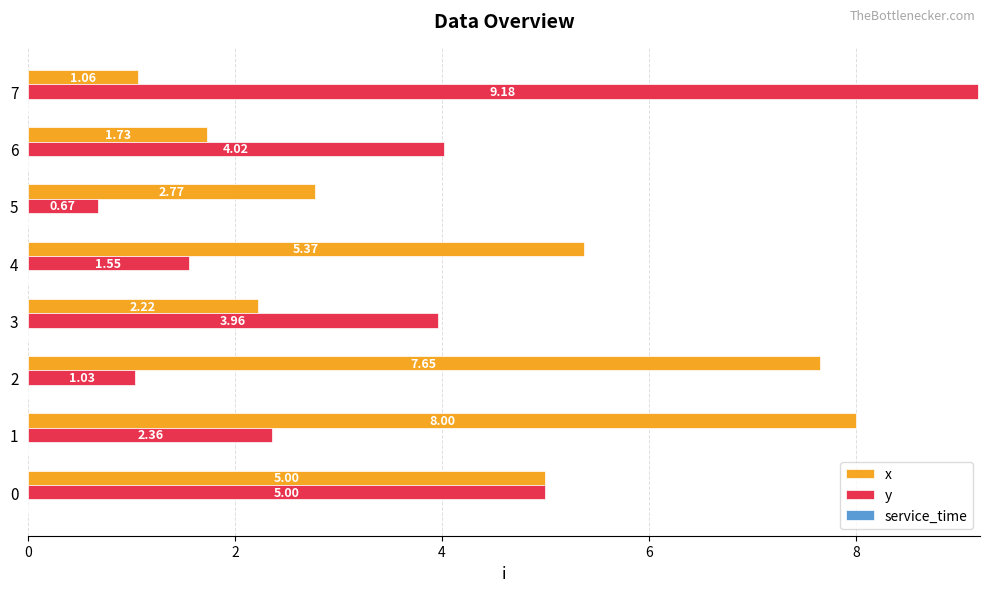

Which series has the widest spread of values?

y